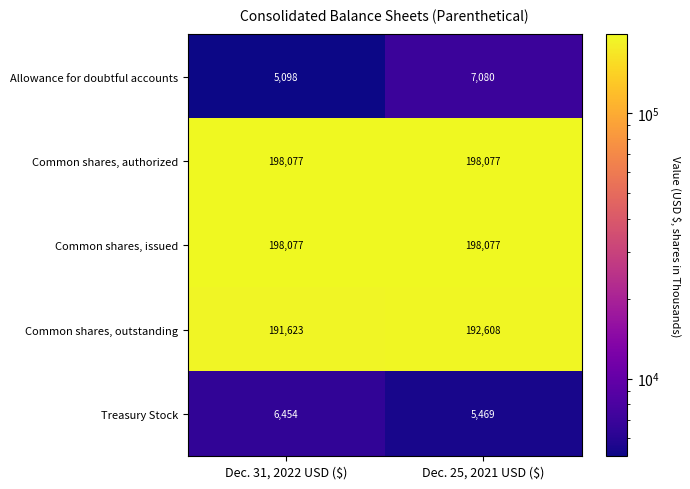

The Common shares, issued series shows 70806 at Dec. 25, 2021 USD ($). True or false?

False